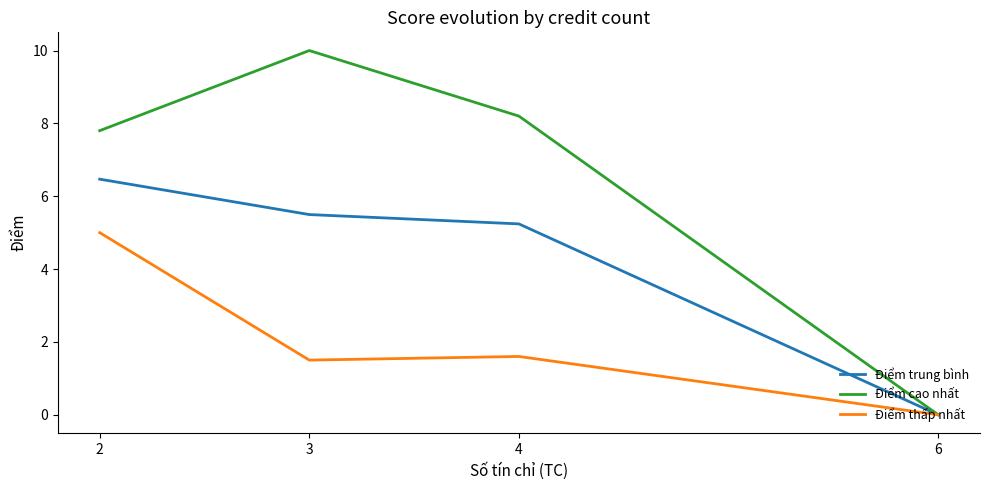

What is the total value across all series at 3?

17.0